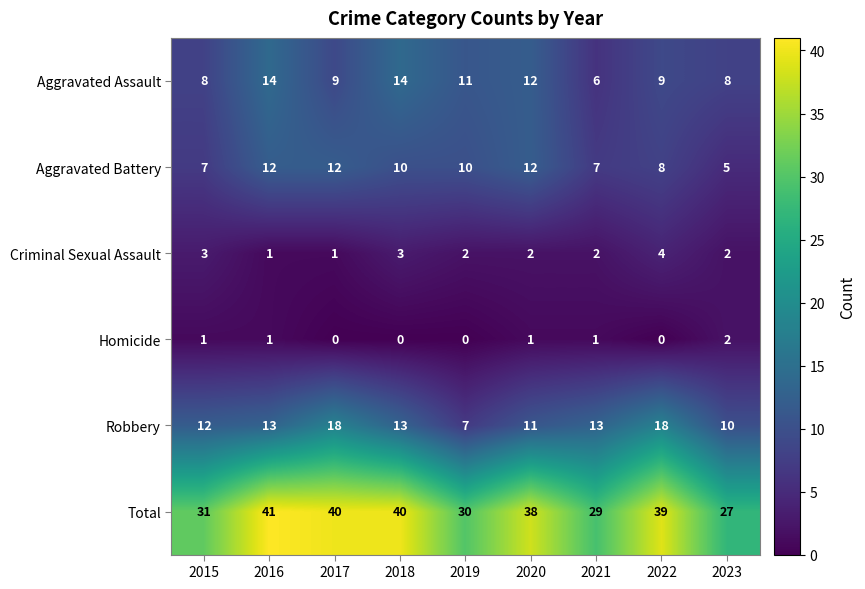

What is the total value across all series at 2015?

62